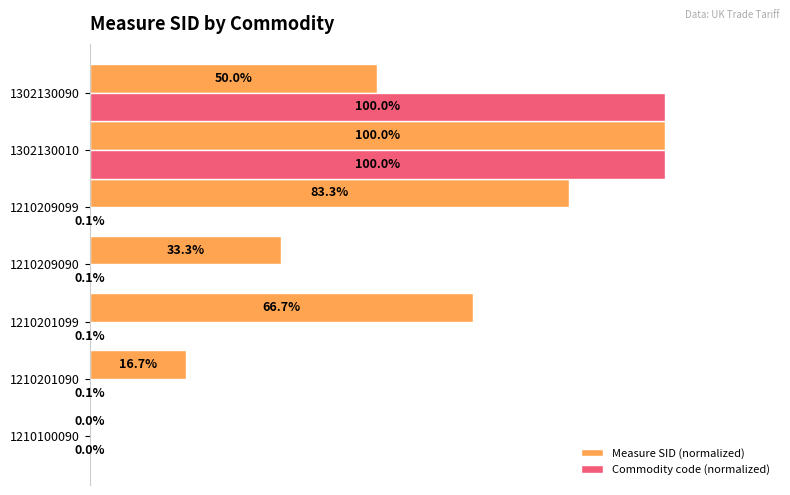

Which series changed the most between 1210209099 and 1302130090?

Commodity code (normalized)